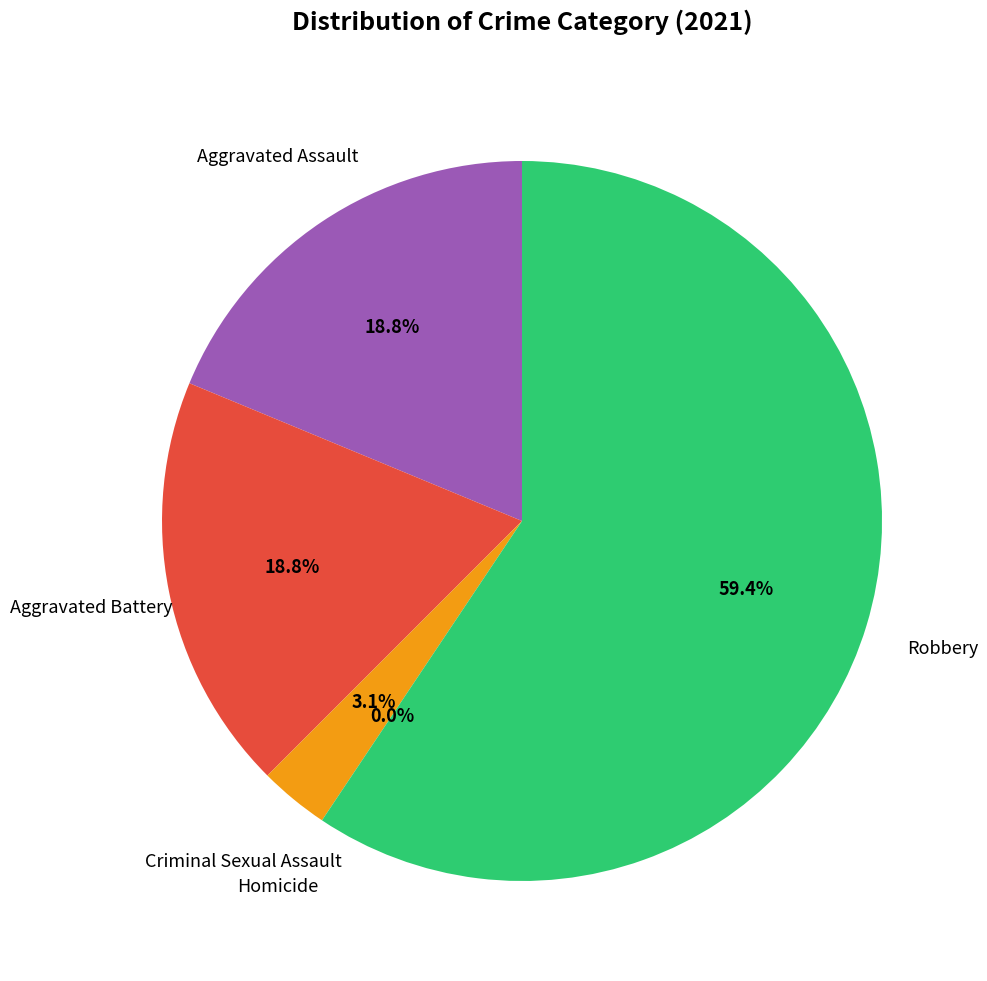

Which category has the smallest portion of the pie?

Homicide